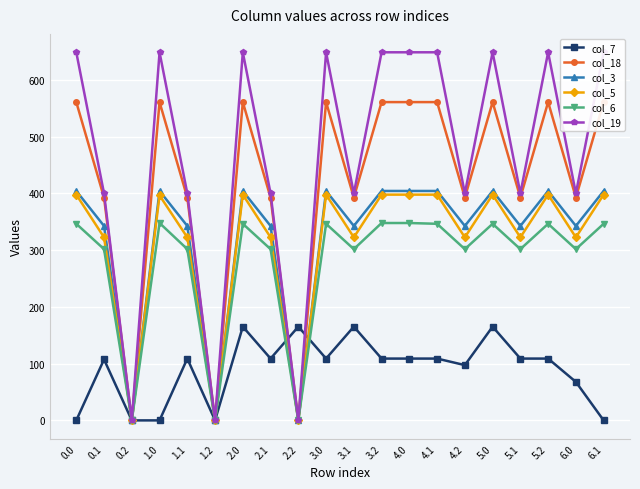

Is this an area chart (filled region under the line)?

No